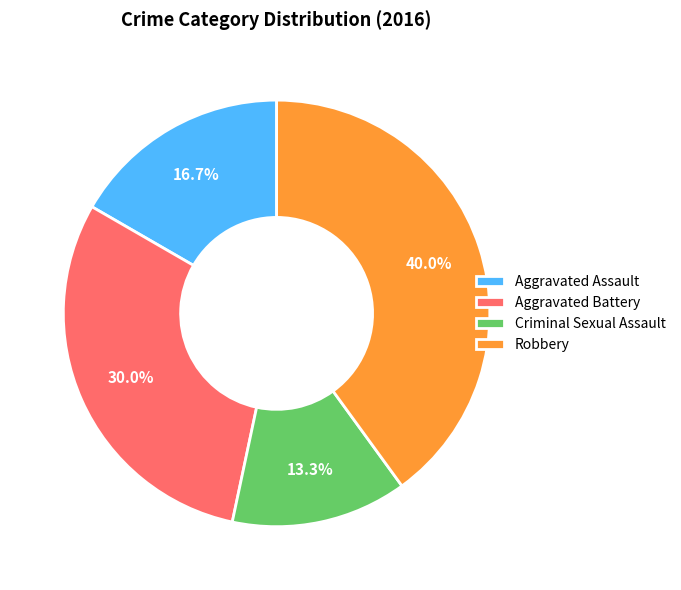

To the nearest percent, what is the combined percentage of Aggravated Battery and Robbery?

70%